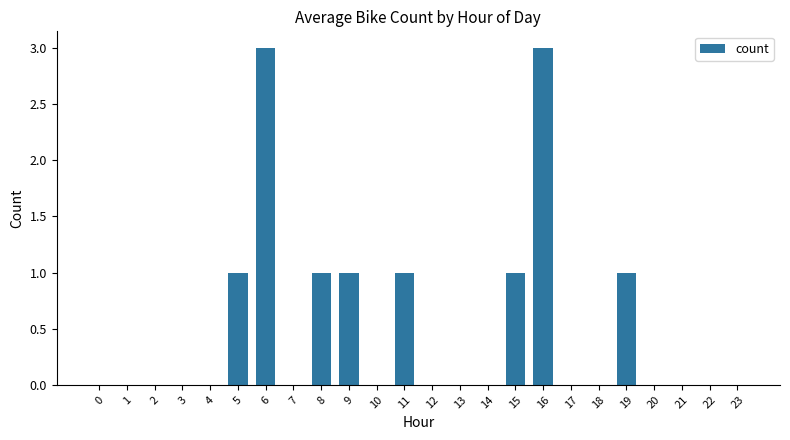

How many series are shown in this chart?

1